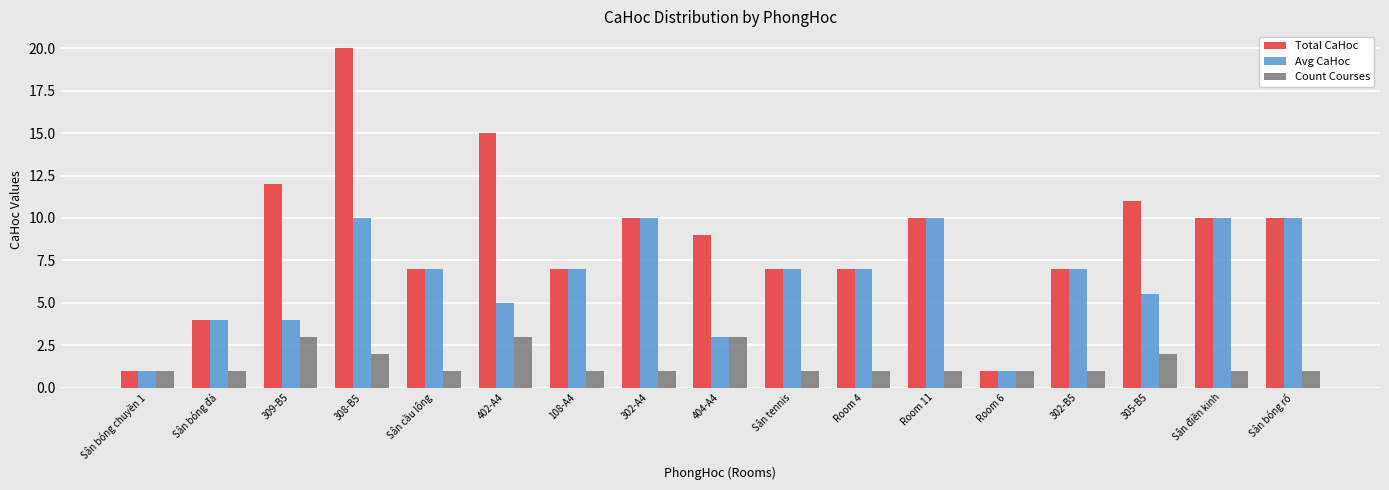

Rank the series at 402-A4 from lowest to highest value.

Count Courses, Avg CaHoc, Total CaHoc